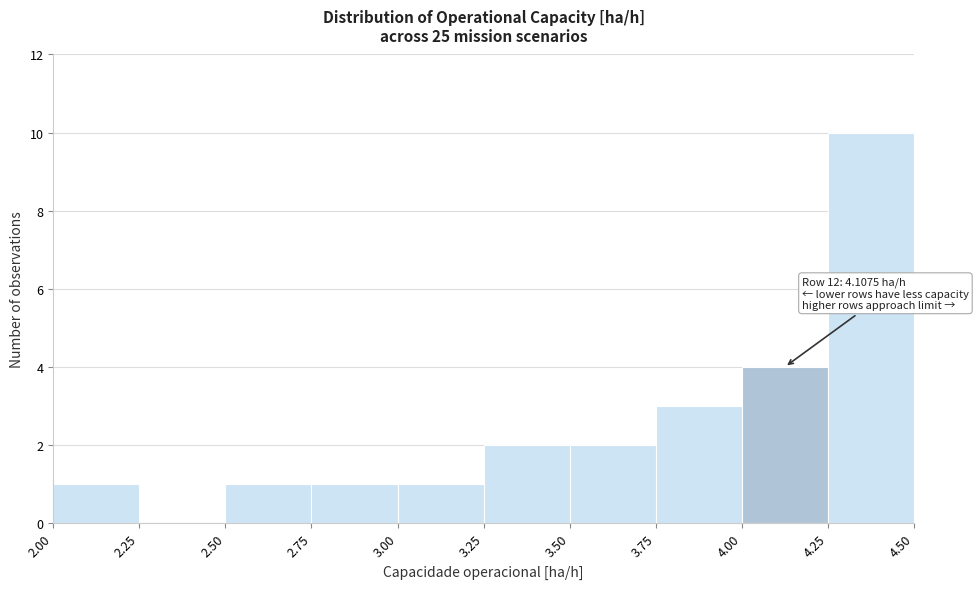

Which range on the x-axis has the tallest bar?

4.25 to 4.50